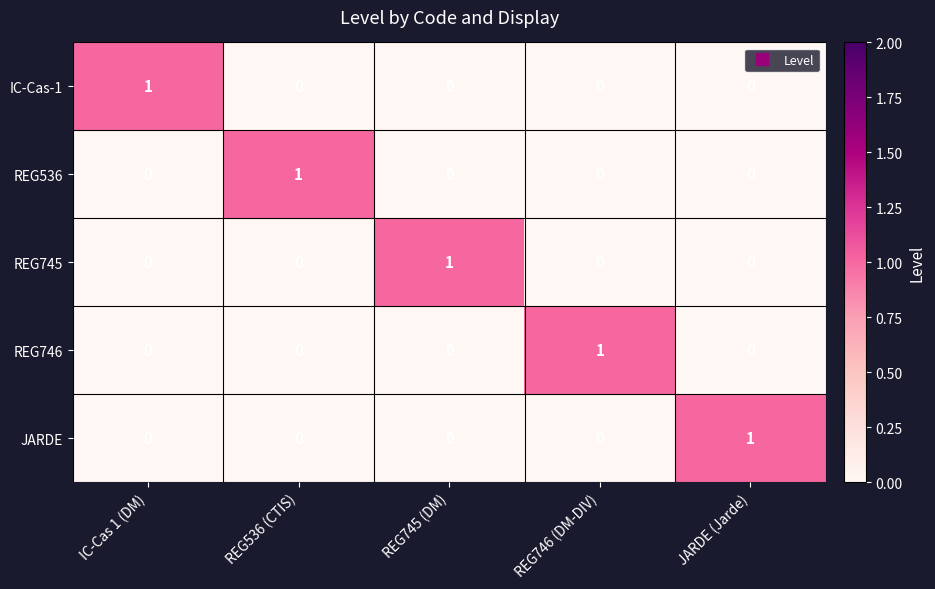

Count the REG746 values in the range 0 to 1.

5